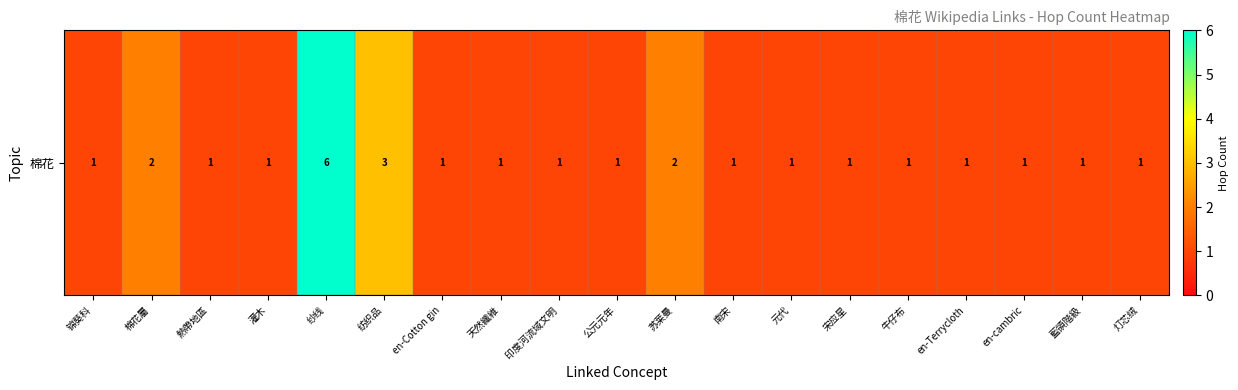

What is the change in value from 棉花屬 to 牛仔布?

-1